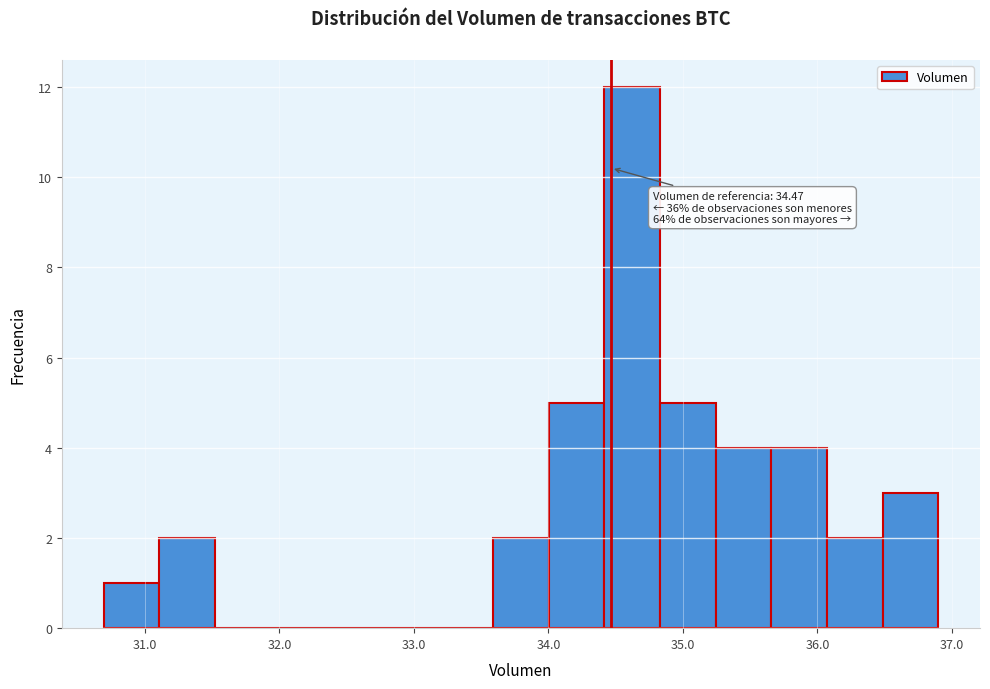

Which range on the x-axis has the tallest bar?

34.4 to 34.8